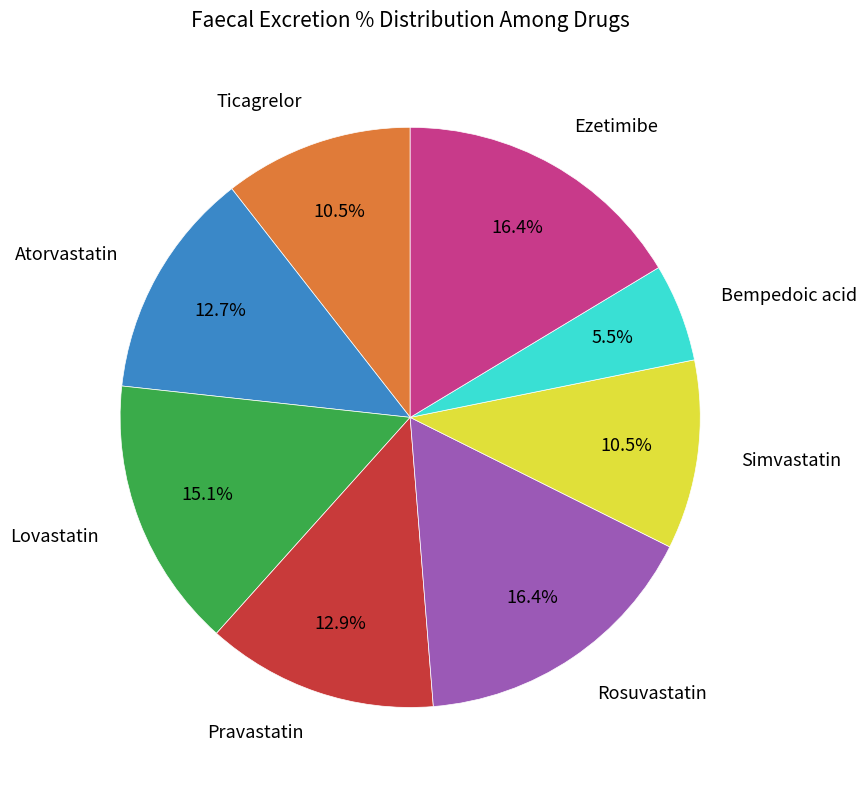

Is there any slice that represents more than half of the pie?

No